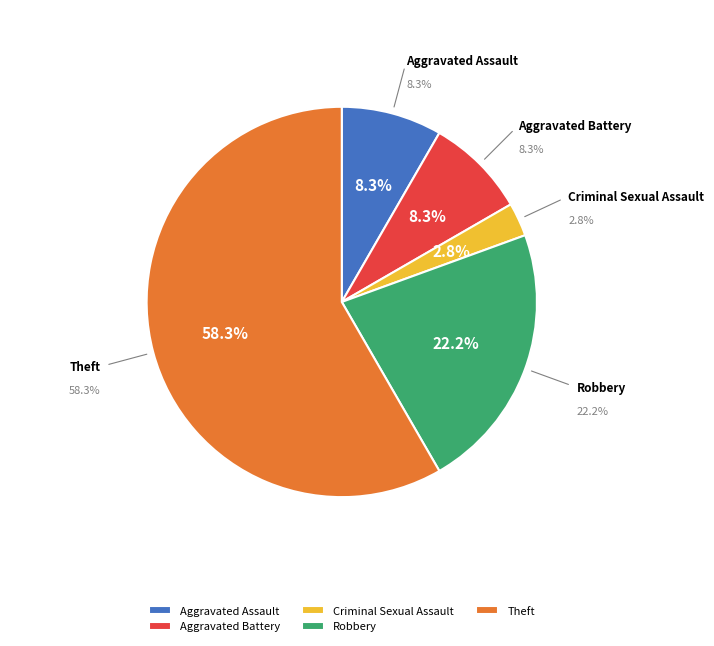

To the nearest percent, what is the difference between the Aggravated Battery and Criminal Sexual Assault slice percentages?

6%